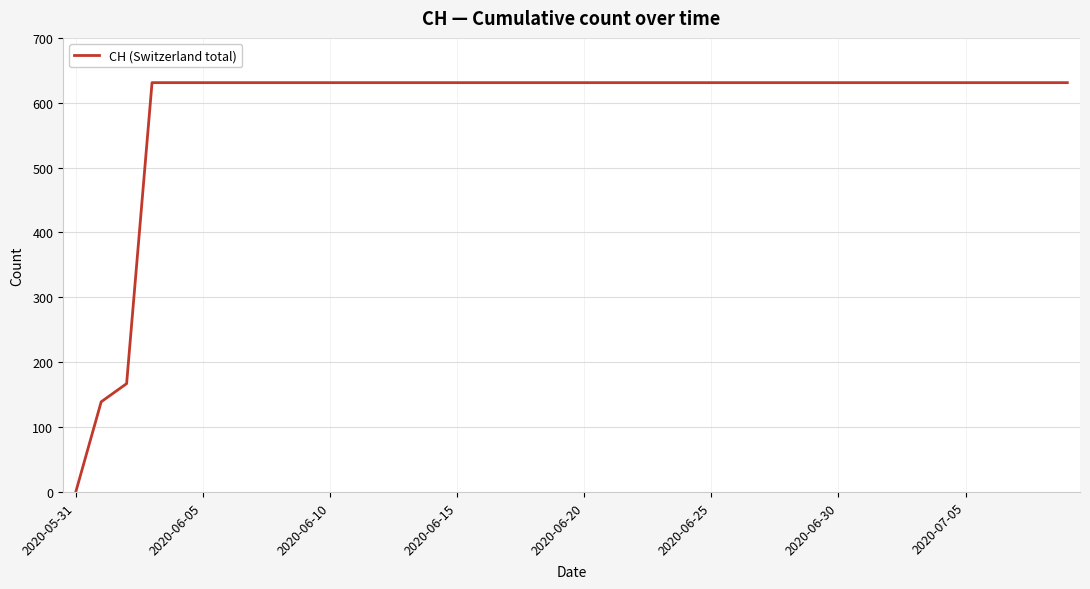

What is the difference between the maximum and minimum values?

631